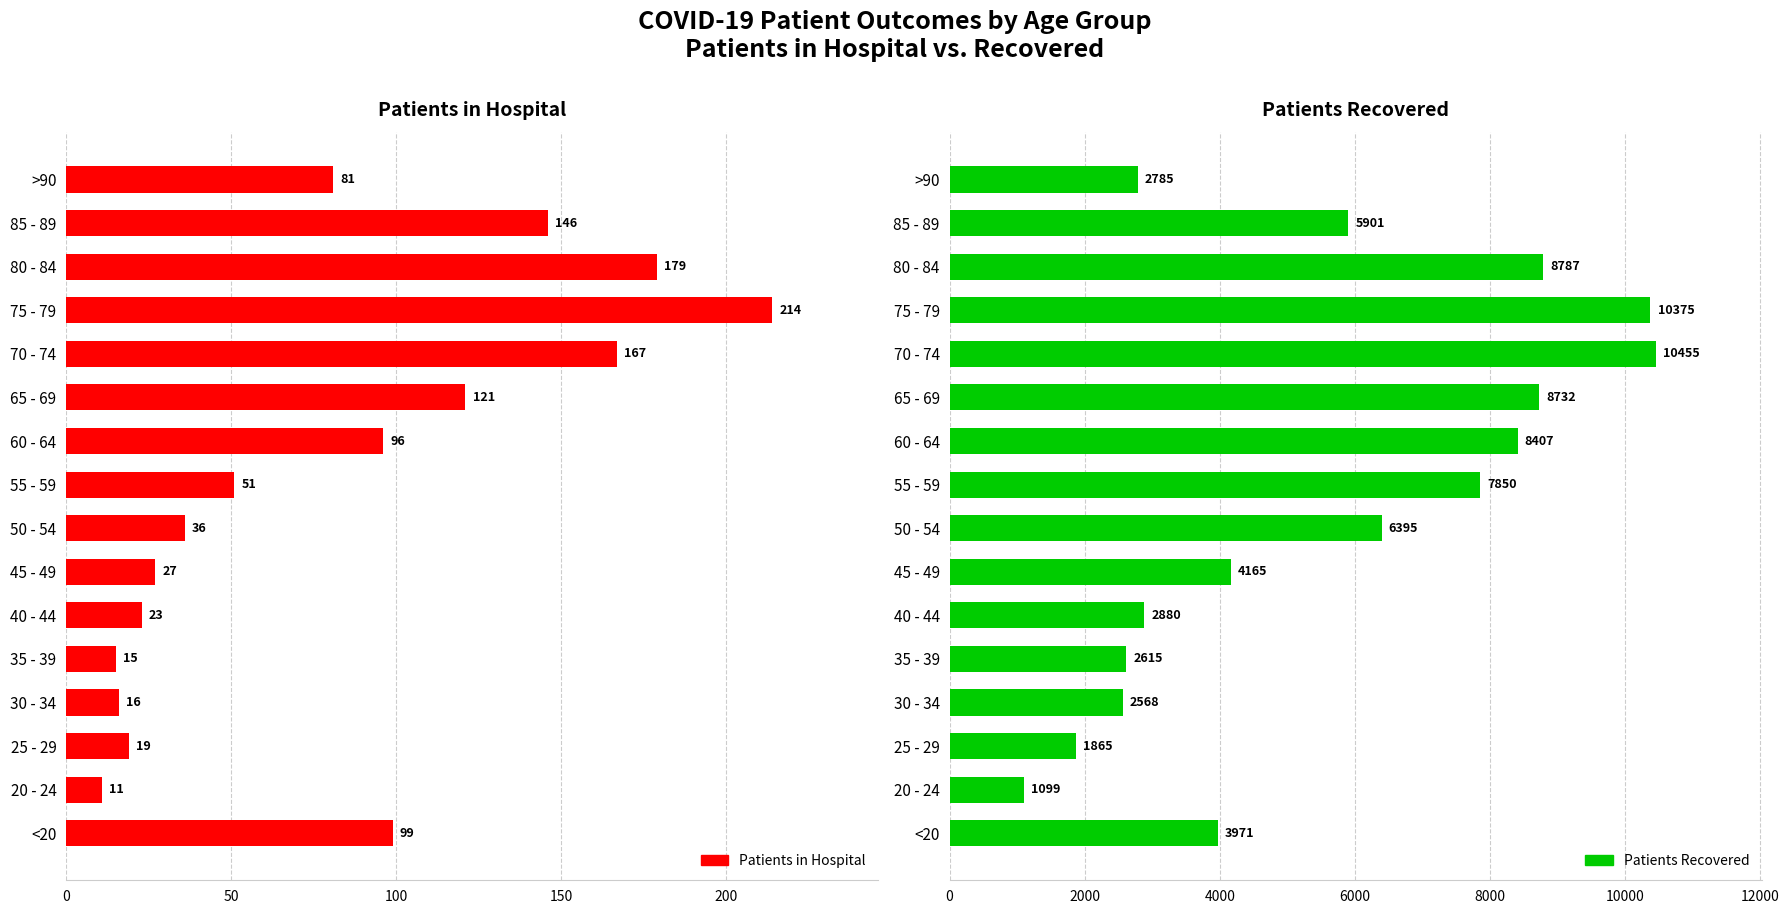

What is the smallest value displayed?

11